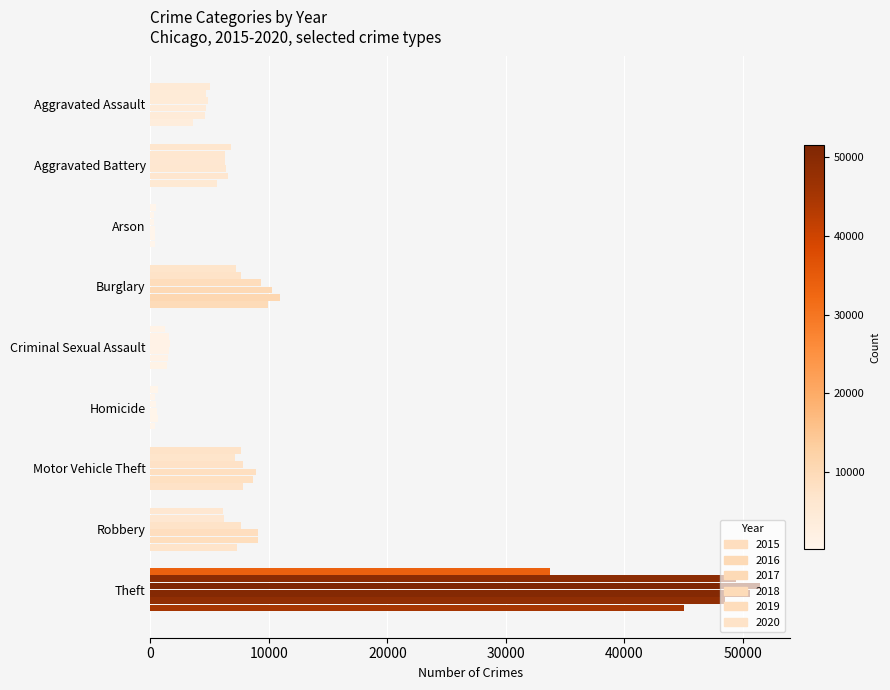

Count the number of data series in this chart.

6